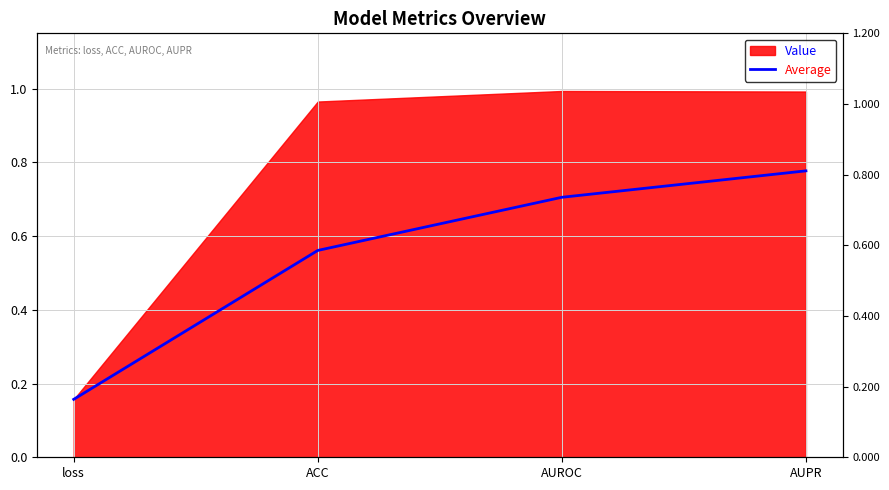

True or false: the data shows 0.3 at ACC.

False